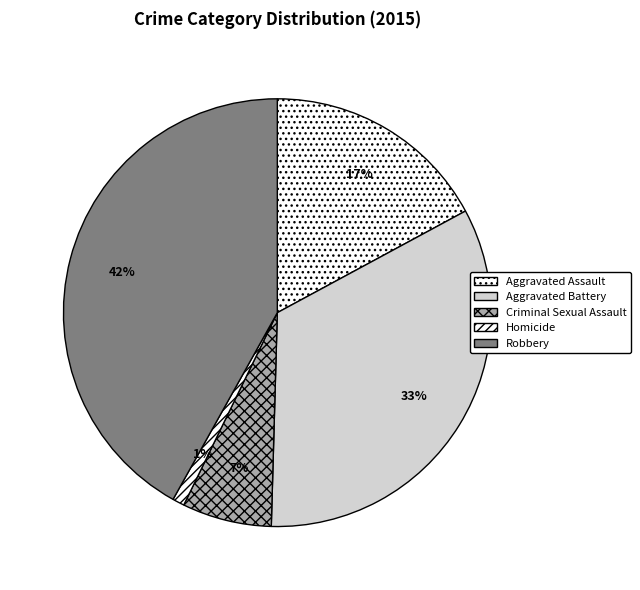

Approximately how many times larger is the value at Aggravated Battery compared to Aggravated Assault?

1.9